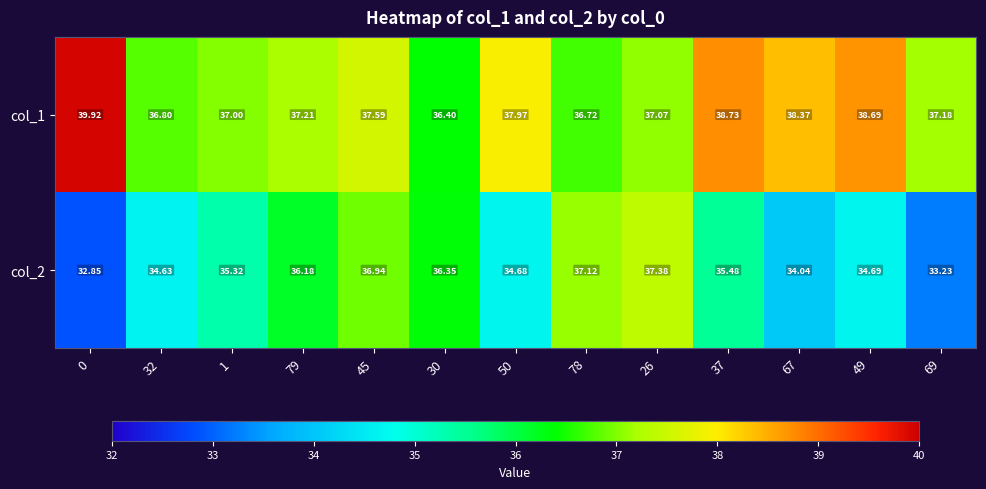

Is the value of col_1 at 50 greater than the value of col_2 at 49?

Yes